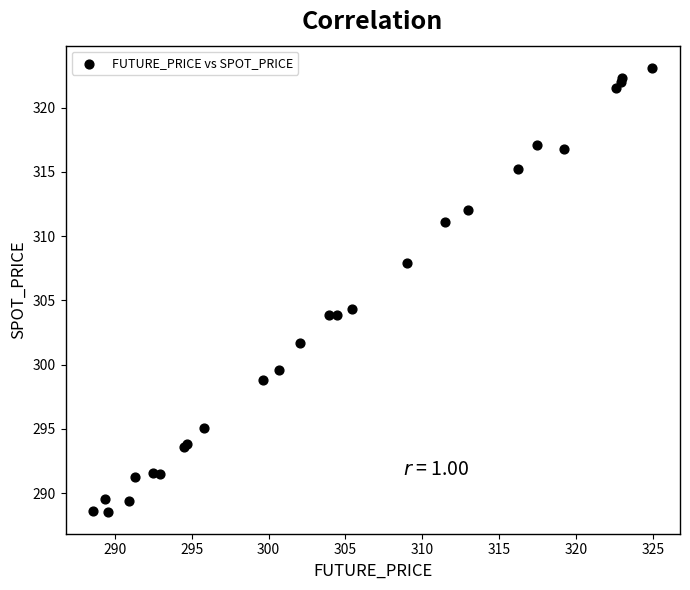

What Y value in the scatter plot is closest to 305?

304.3